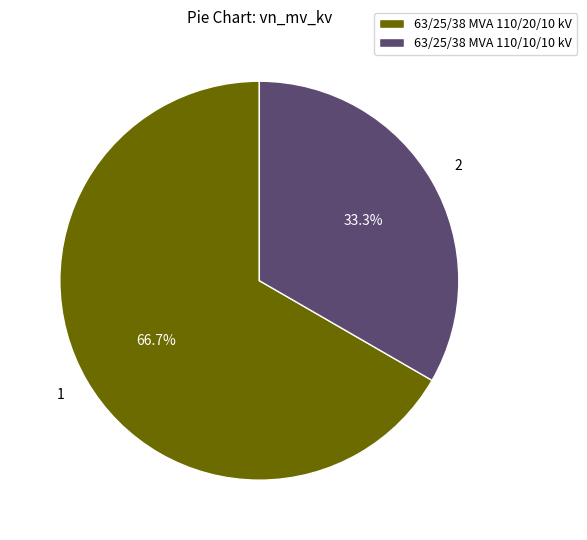

Does 63/25/38 MVA 110/10/10 kV represent more than half of the total?

No